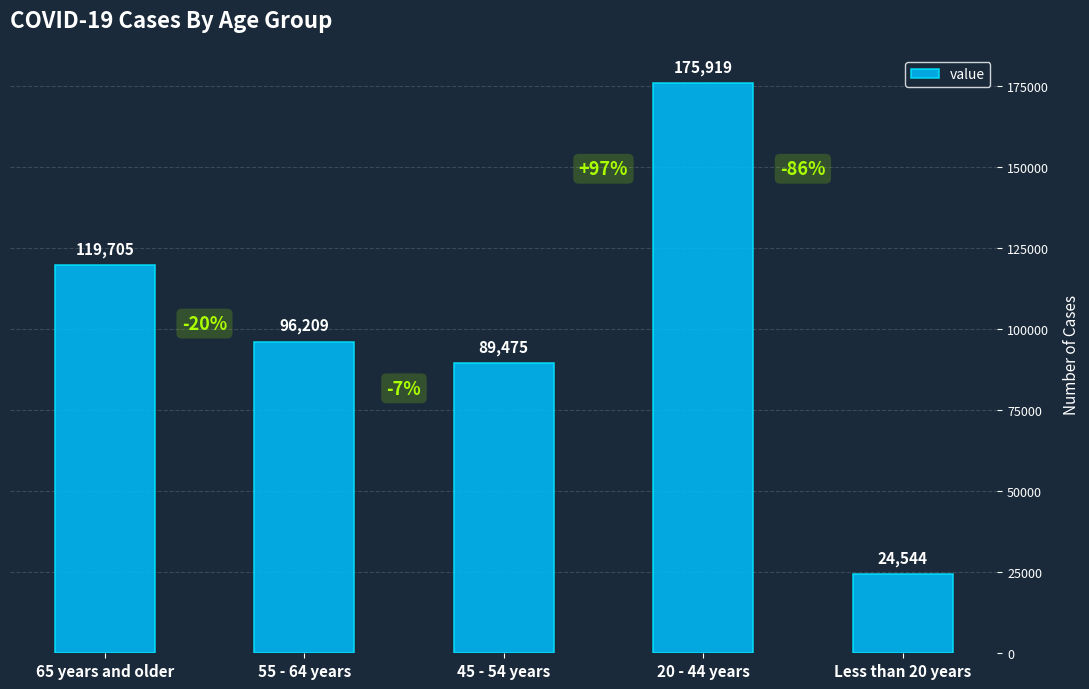

What is the sum of all values?

505852